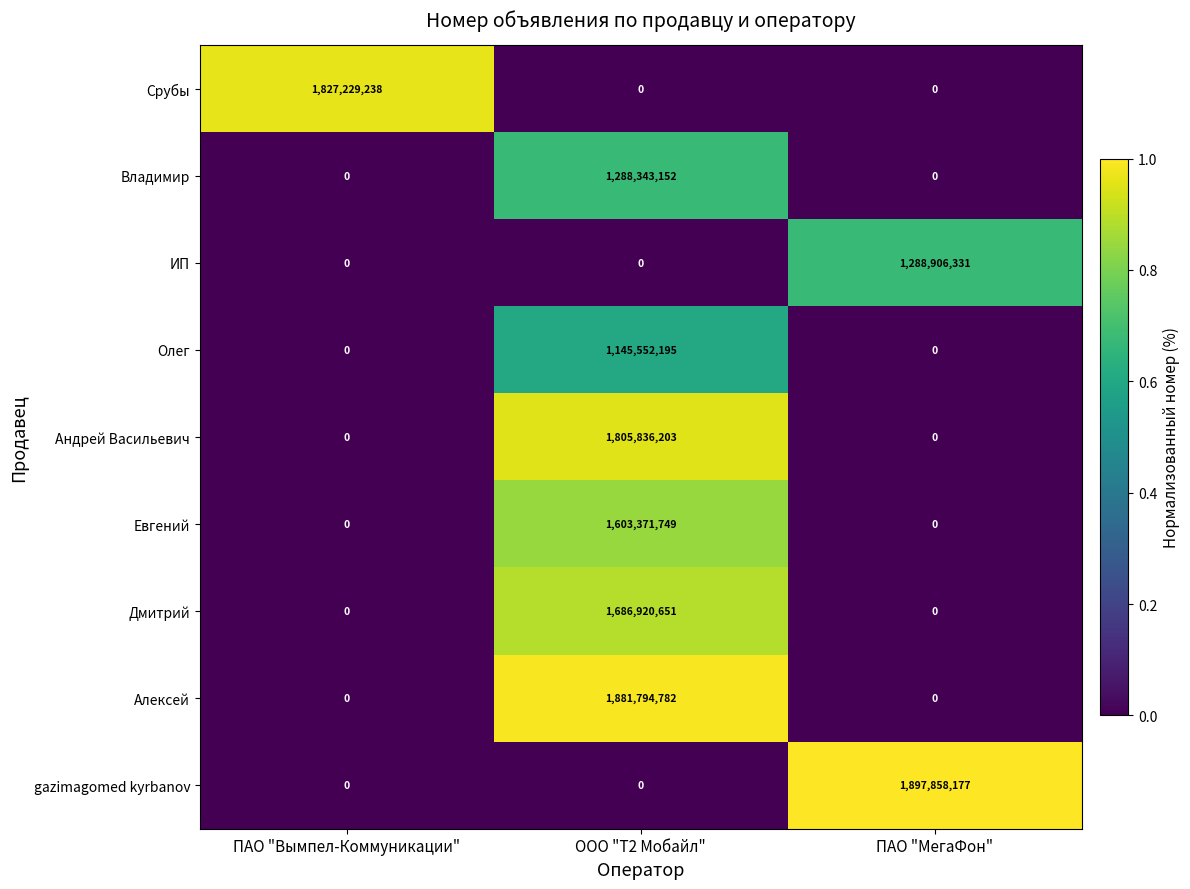

At how many categories does at least one series exceed 1522473394?

3